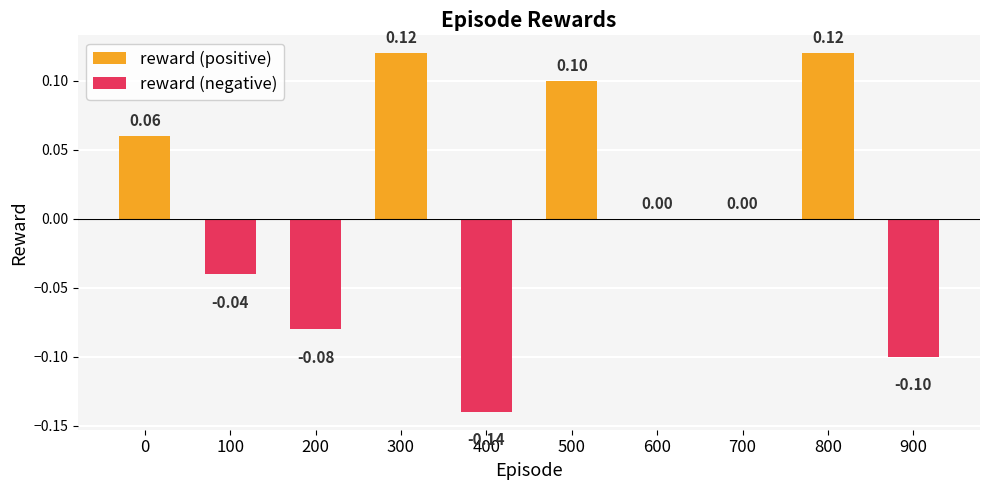

True or false: reward (negative) has a value of 0.1 at 700.

False